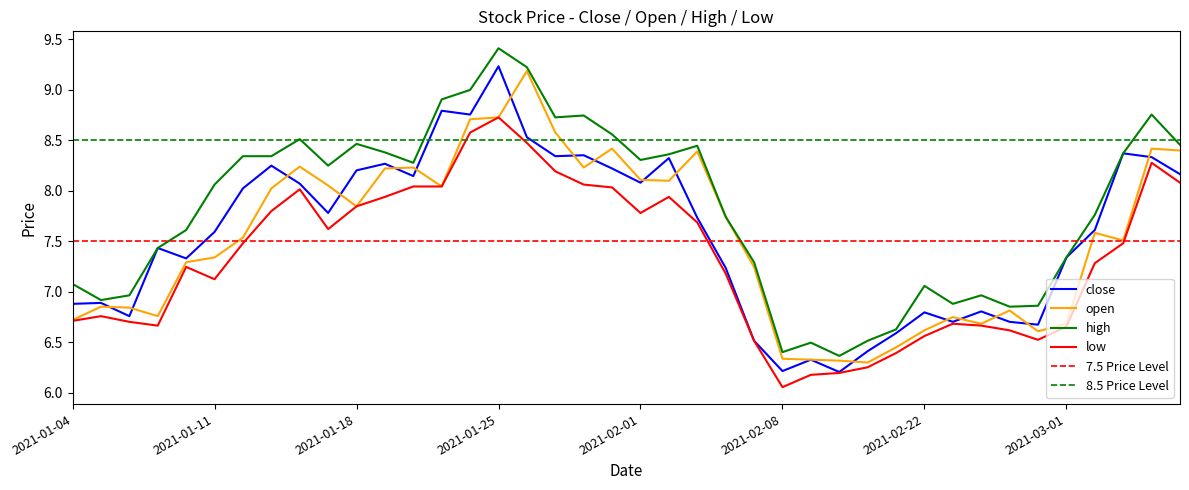

What is the value of the high point at the 19th from the left?

8.7